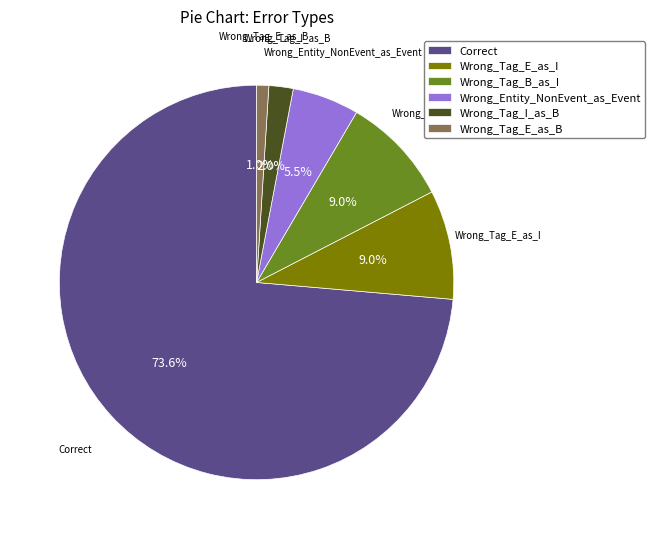

How many slices are in this pie chart?

6